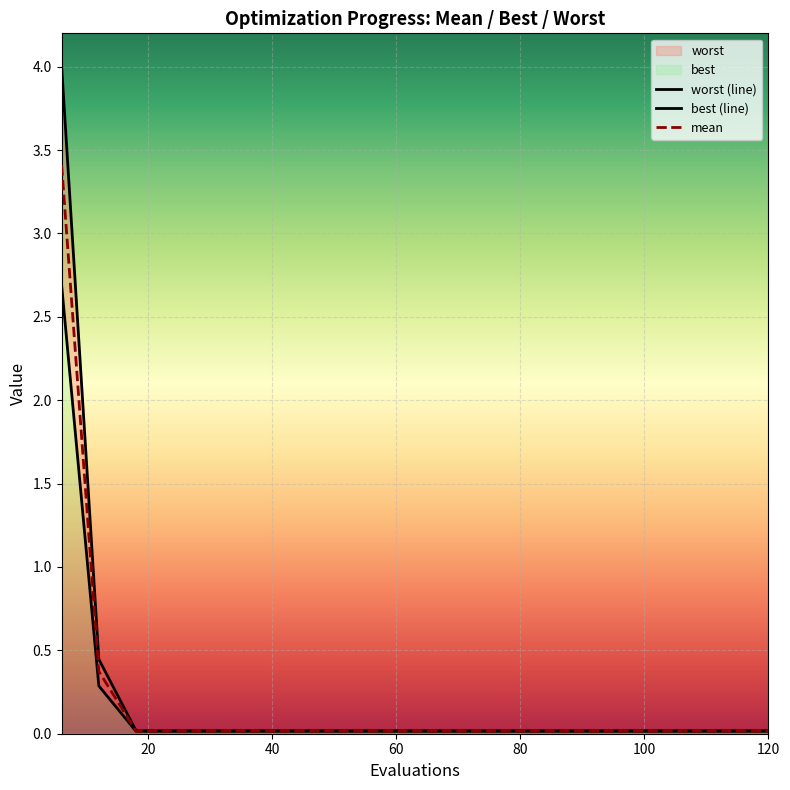

True or false: best and mean cross at least once.

False